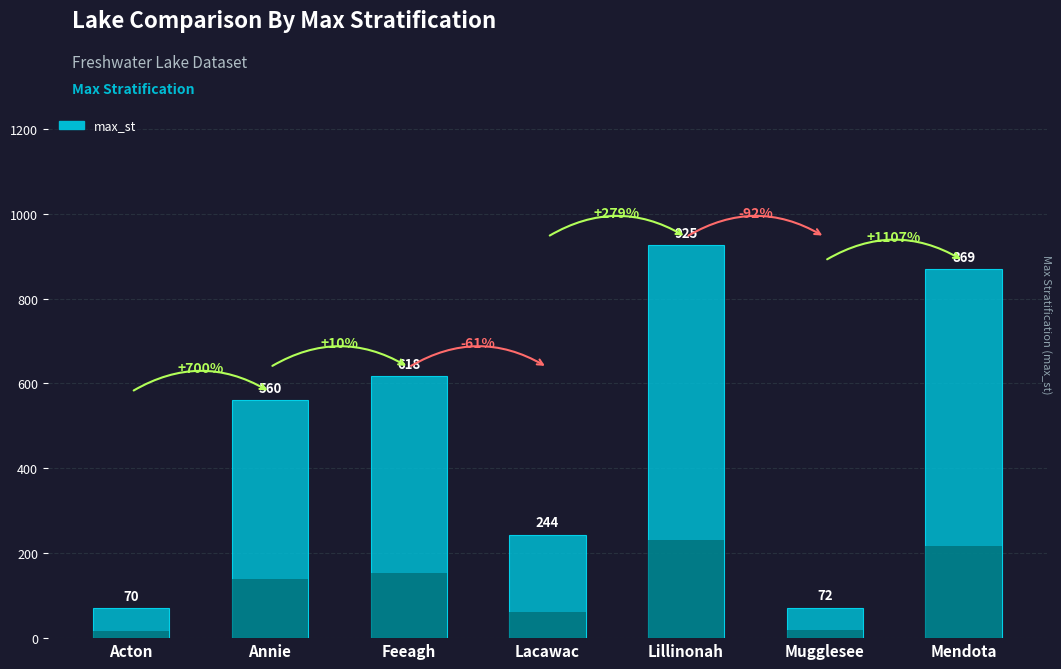

What is the label of the 5th bar from the right?

Feeagh